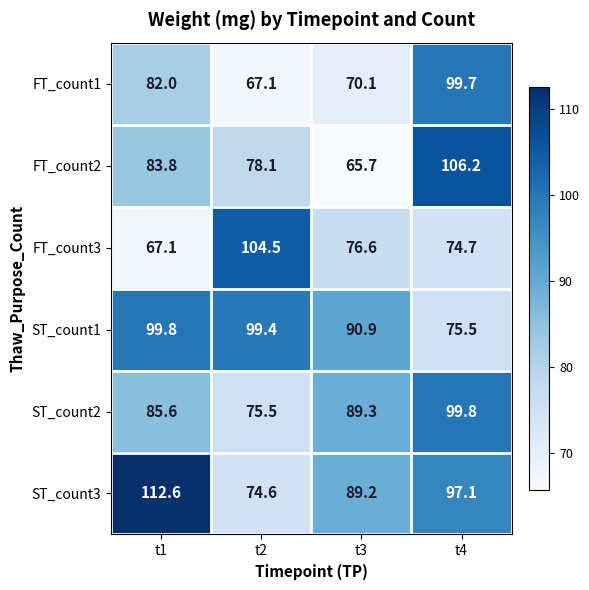

Rank the categories by ST_count3 value from highest to lowest.

t1, t4, t3, t2